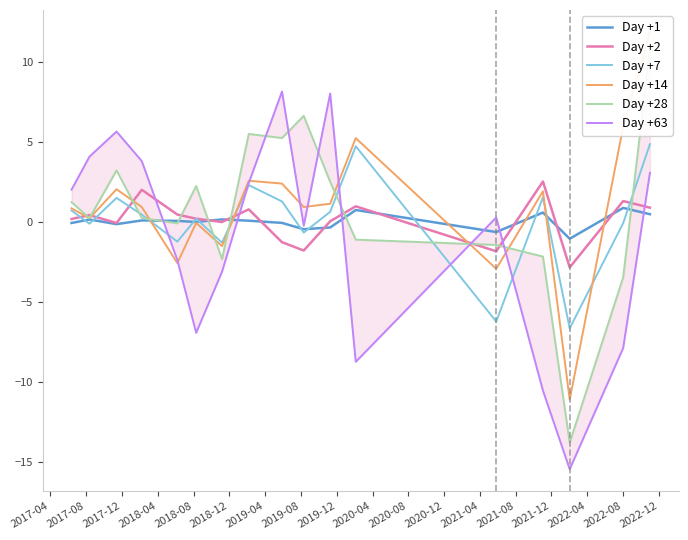

What is the highest value of the Day +7 series?

4.9